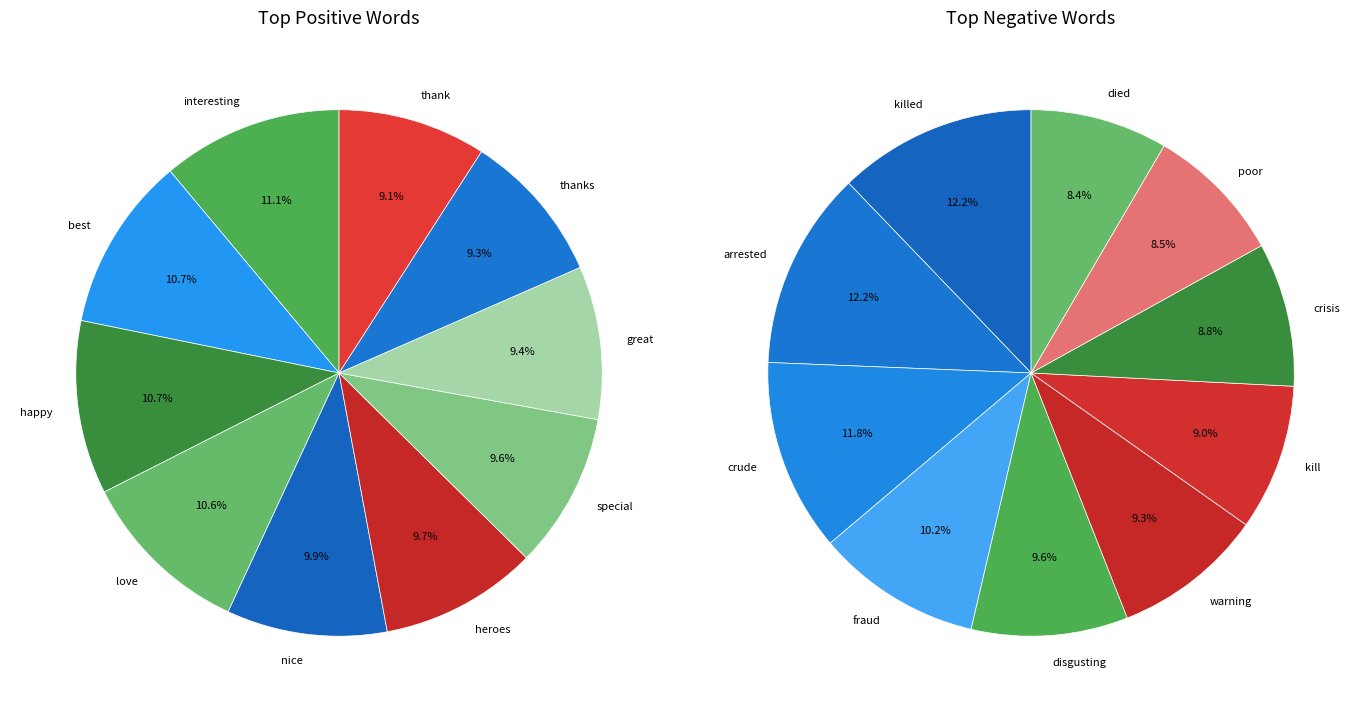

Which slice is the largest?

interesting